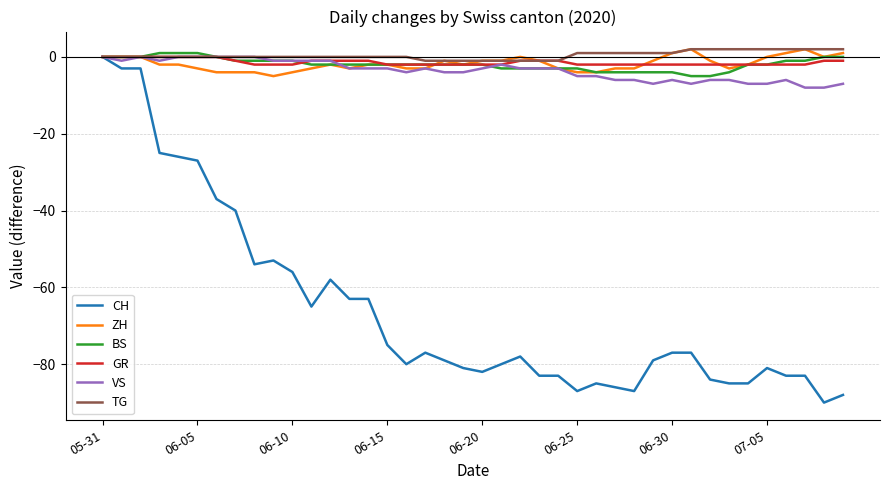

Which series has the widest spread of values?

CH